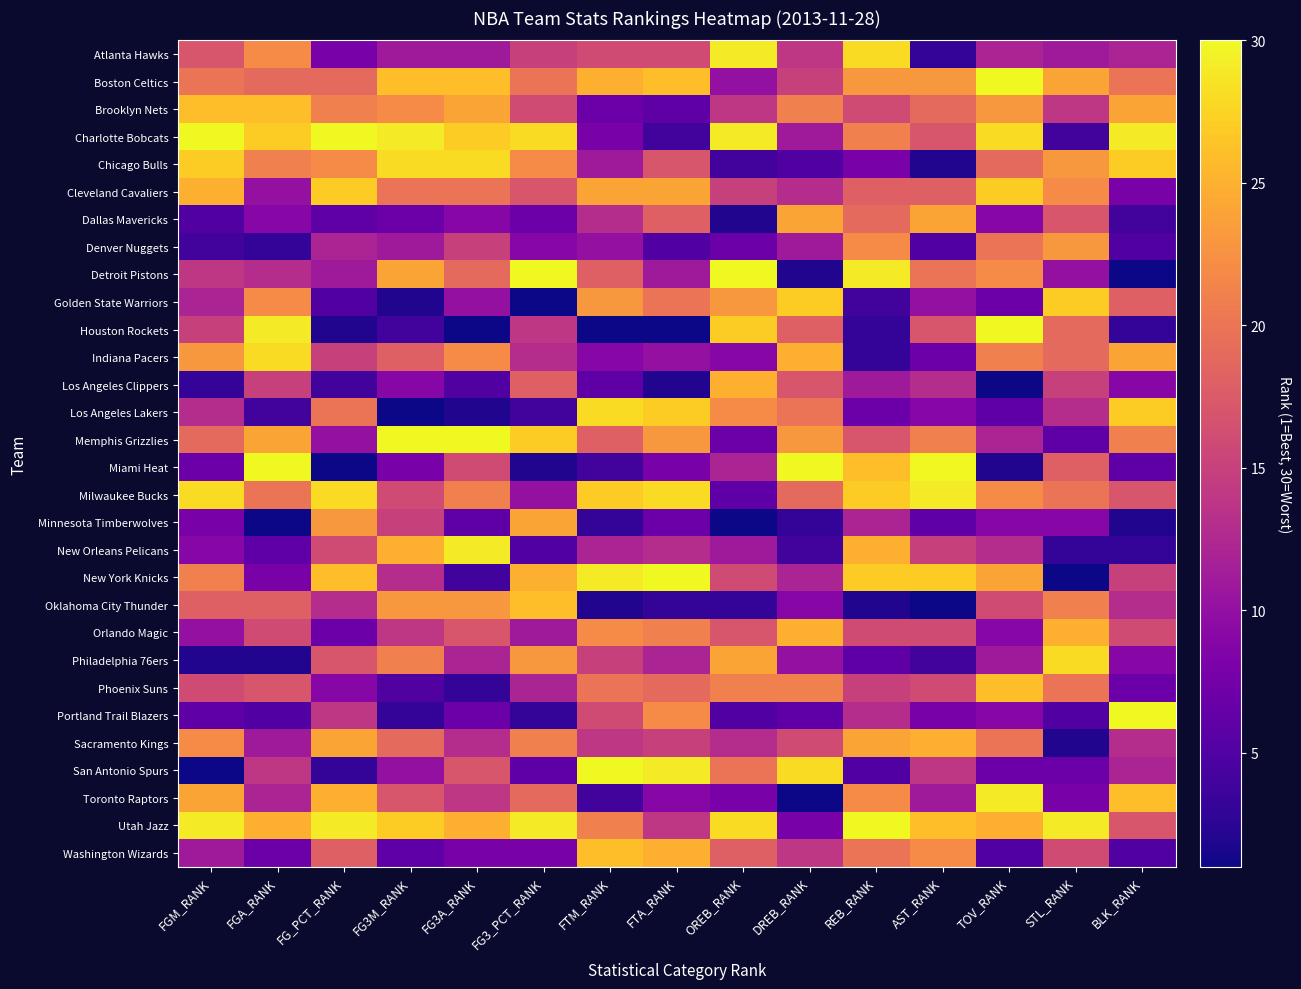

What is the total value across all series at FTA_RANK?

465